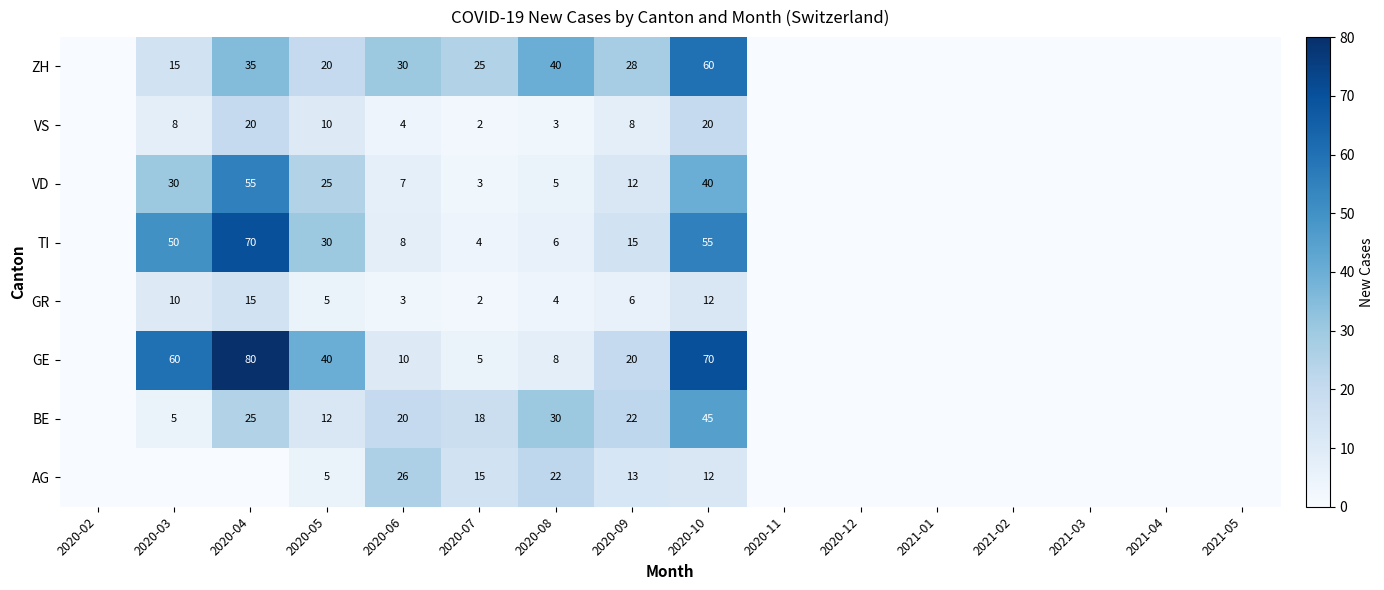

Rank the series at 2020-06 from lowest to highest value.

GR, VS, VD, TI, GE, BE, AG, ZH